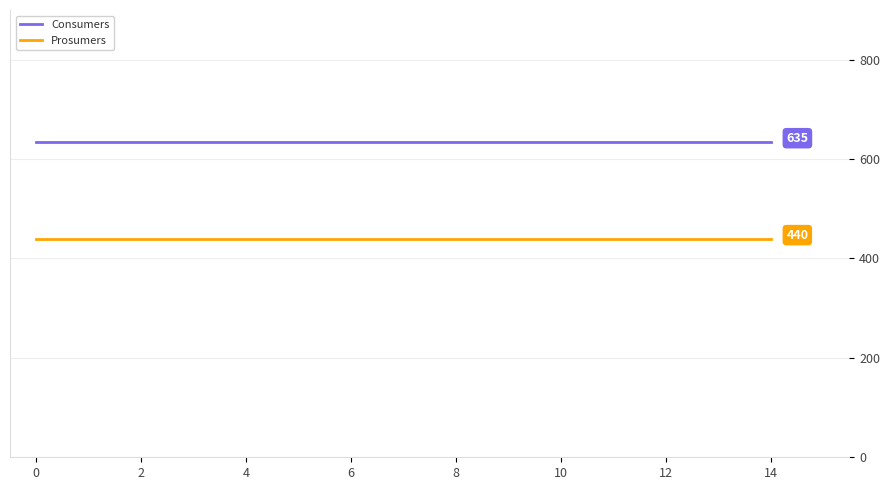

True or false: Consumers and Prosumers cross at least once.

False